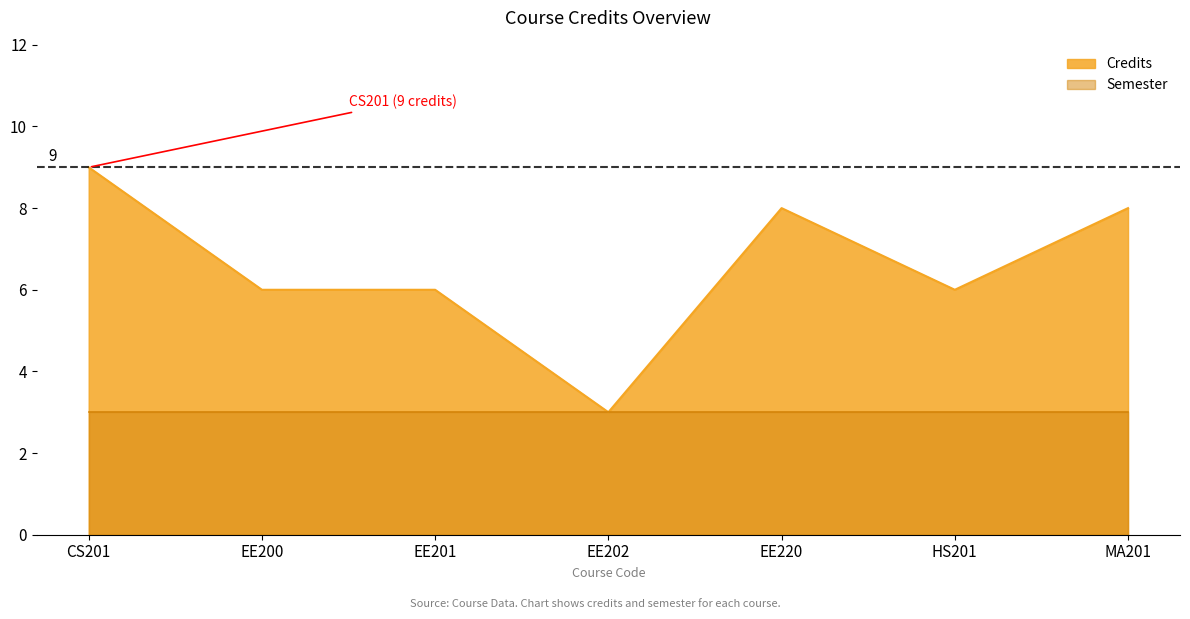

Count the number of values greater than 6.

3